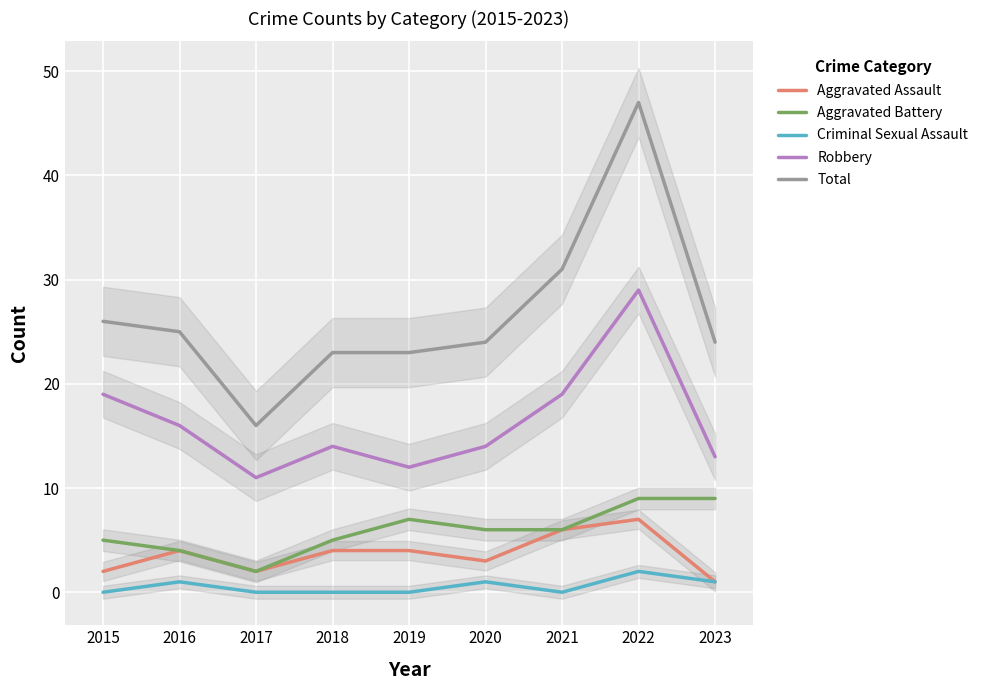

What is the greatest value displayed?

47